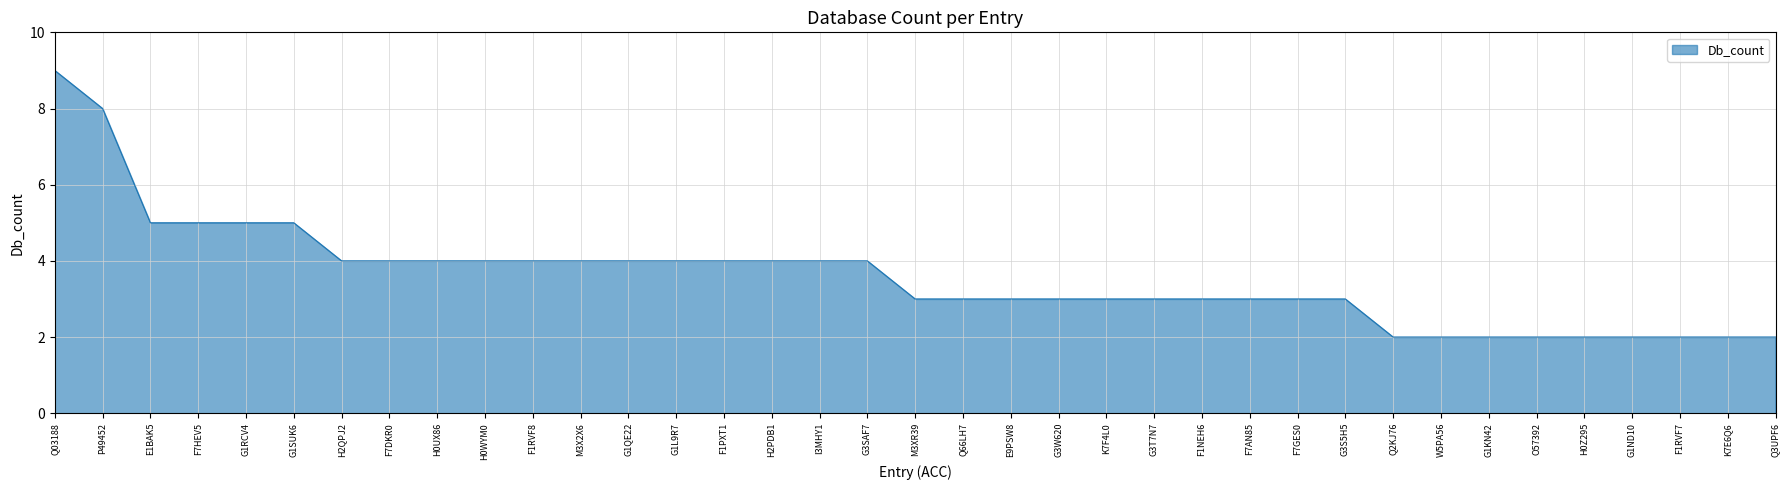

How many values are between 3 and 4?

22